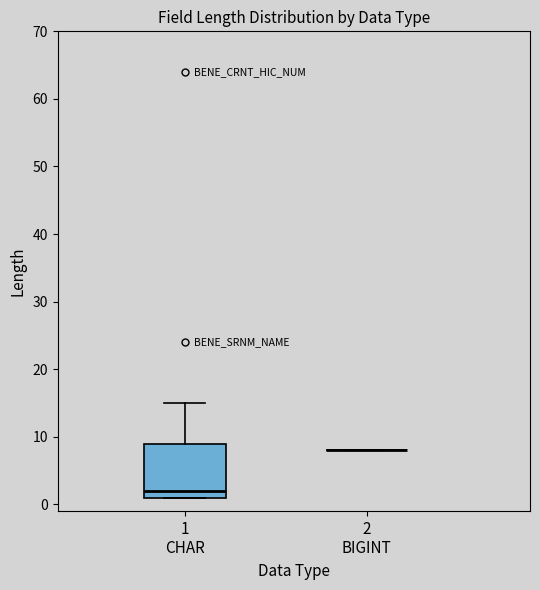

Reading left to right, read every box against the y-axis: the position of its median line, the range the box covers, and the ends of its whiskers. The values are not printed on the chart, so give them approximately, as read against the axis.

1 CHAR: median 2, box 1 to 9, whiskers 1 to 15
2 BIGINT: box collapsed to a line at 8, whiskers 8 to 8